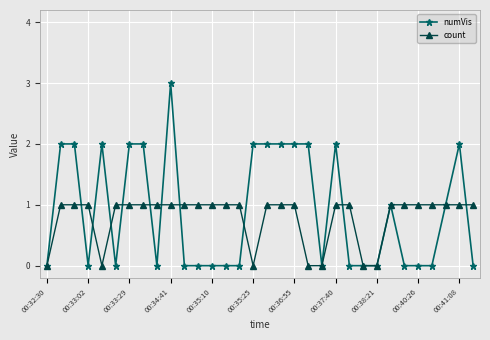

How many series are shown in this chart?

2